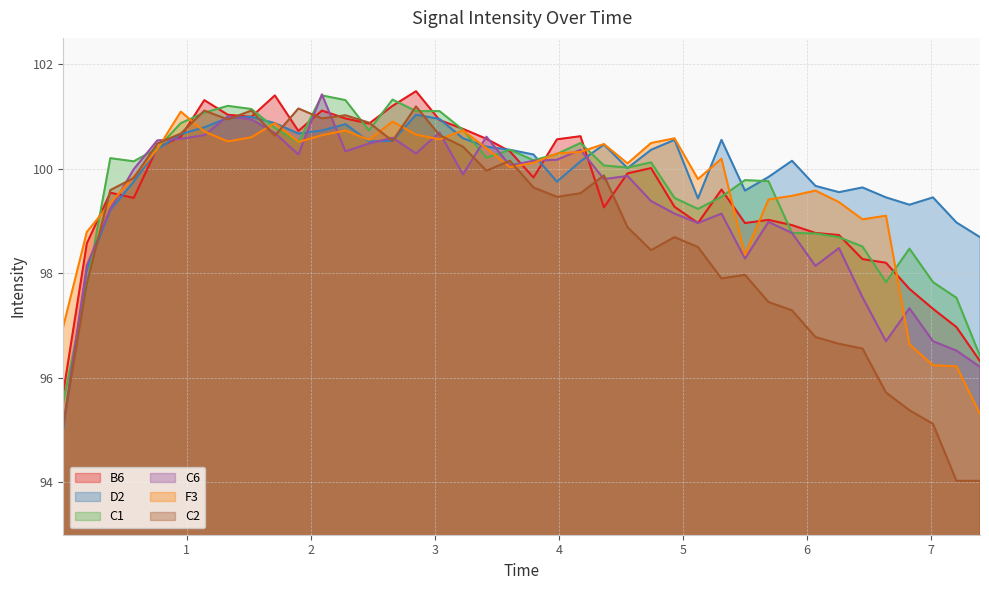

What is the difference between the second highest and second lowest values in the C6 series?

4.8